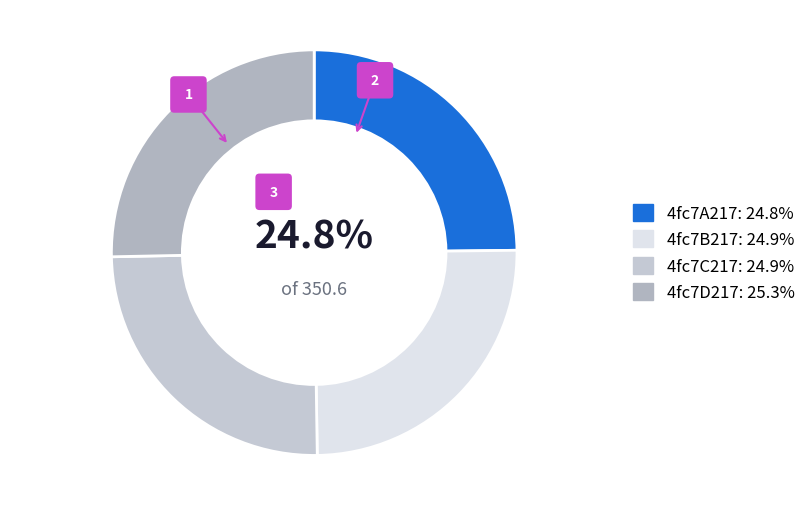

What percentage is NOT represented by 4fc7D217?

74.7%